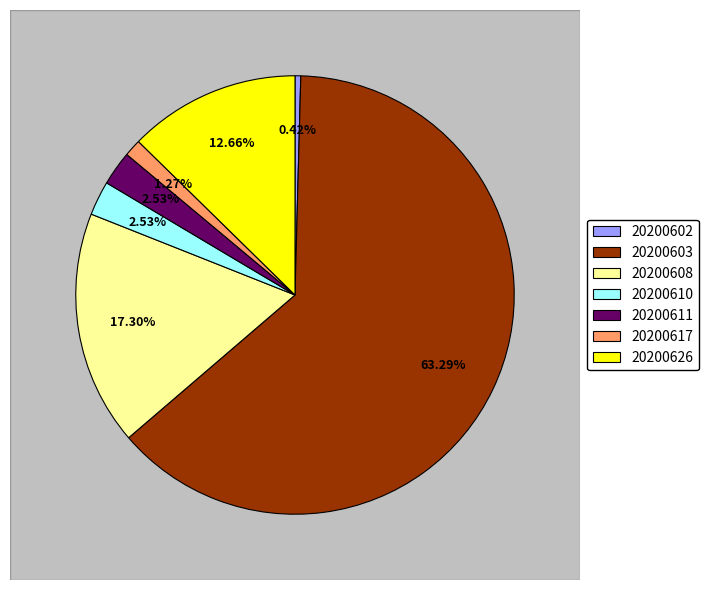

Count the number of slices in the pie.

7